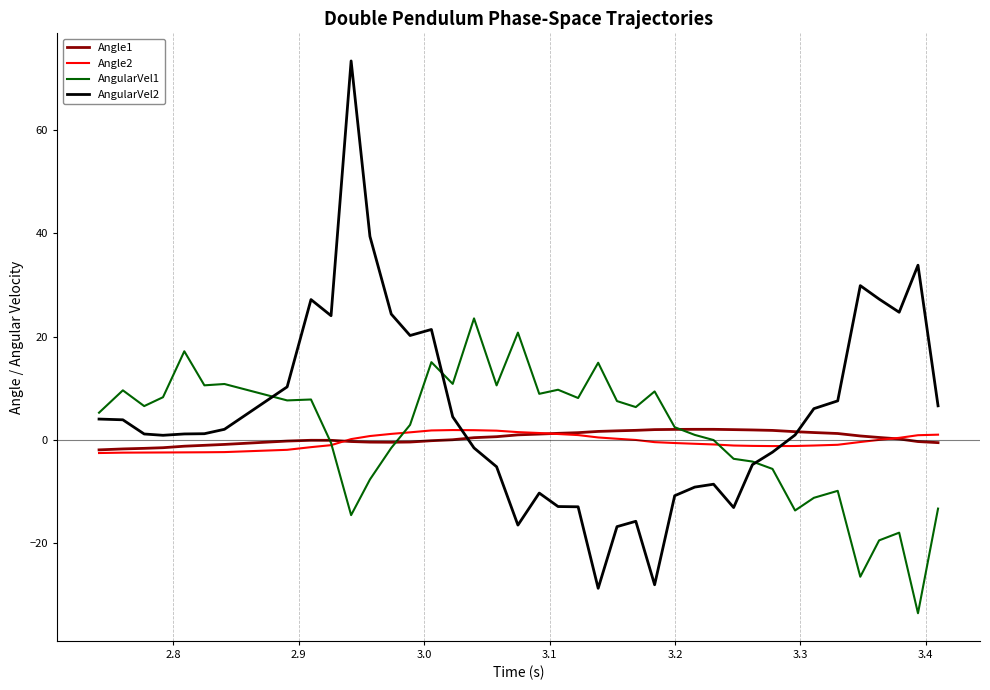

Which series has the largest range (max minus min)?

AngularVel2